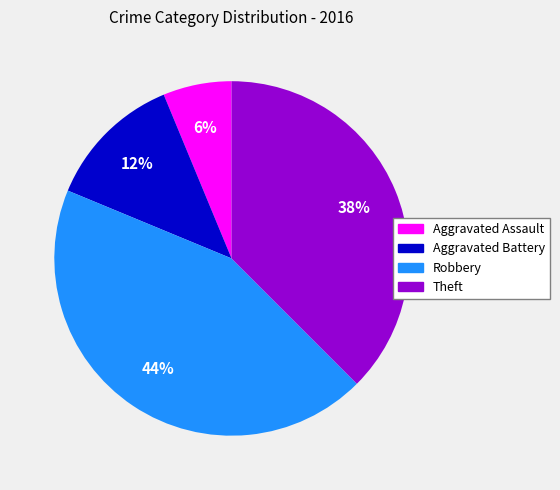

Does any single category account for the majority?

No